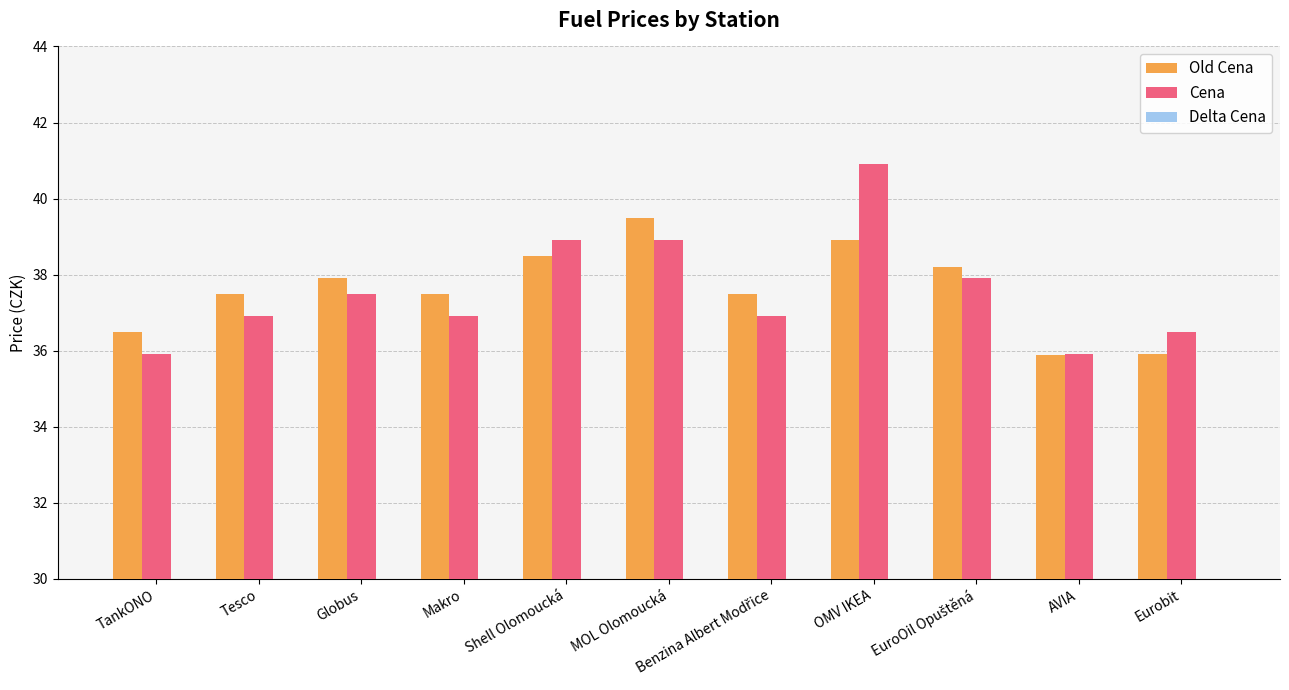

Does the chart contain any negative values?

Yes